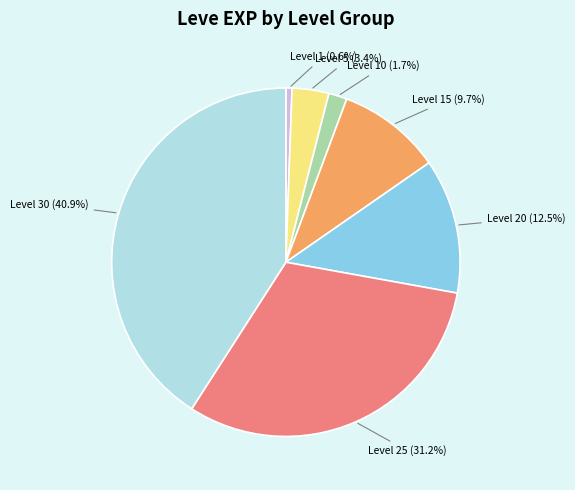

To the nearest percent, what is the average slice percentage?

14%